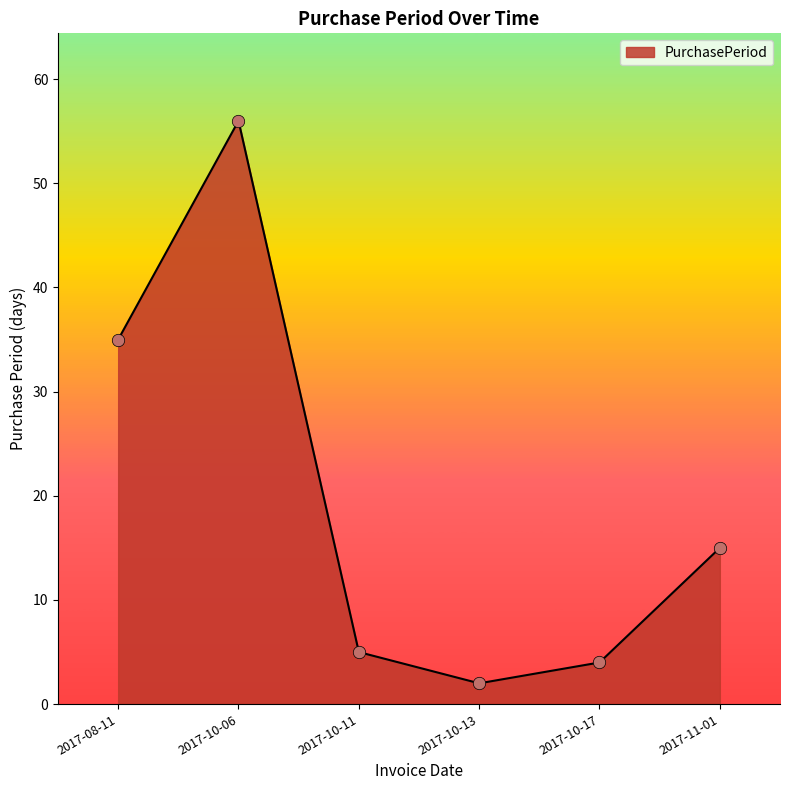

What is the change in value from 2017-08-11 to 2017-10-13?

-33